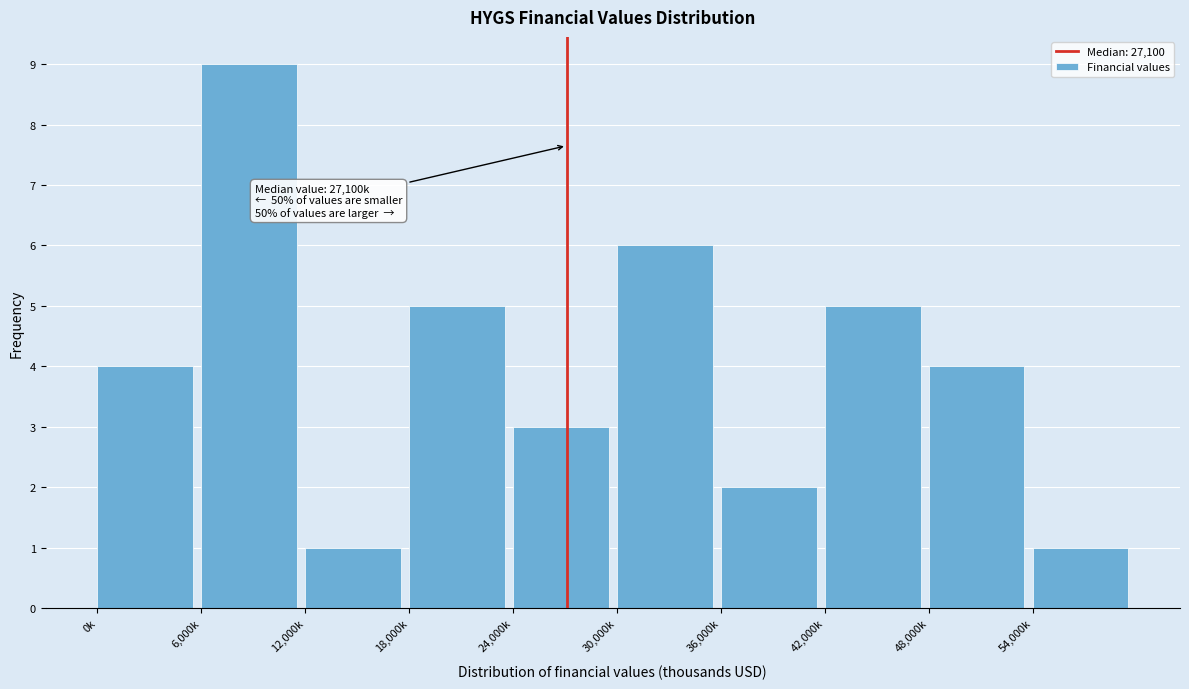

Reading left to right, list all the values displayed in this chart.

4	9	1	5	3	6	2	5	4	1